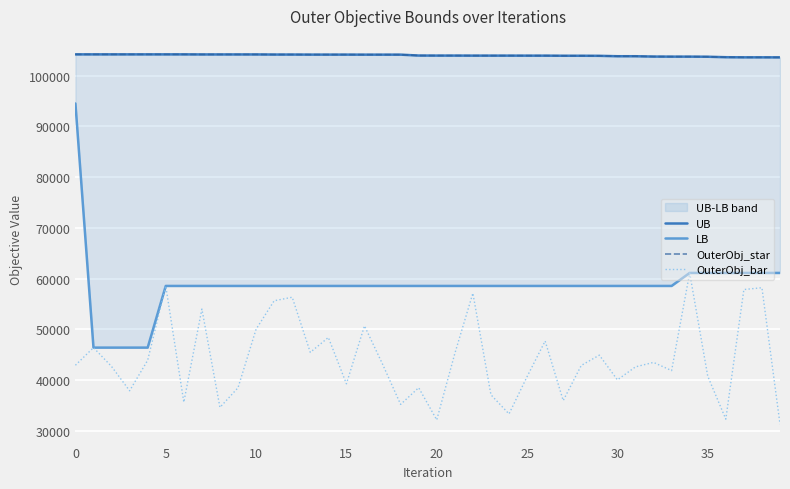

What is the label of the 8th point from the right?

32